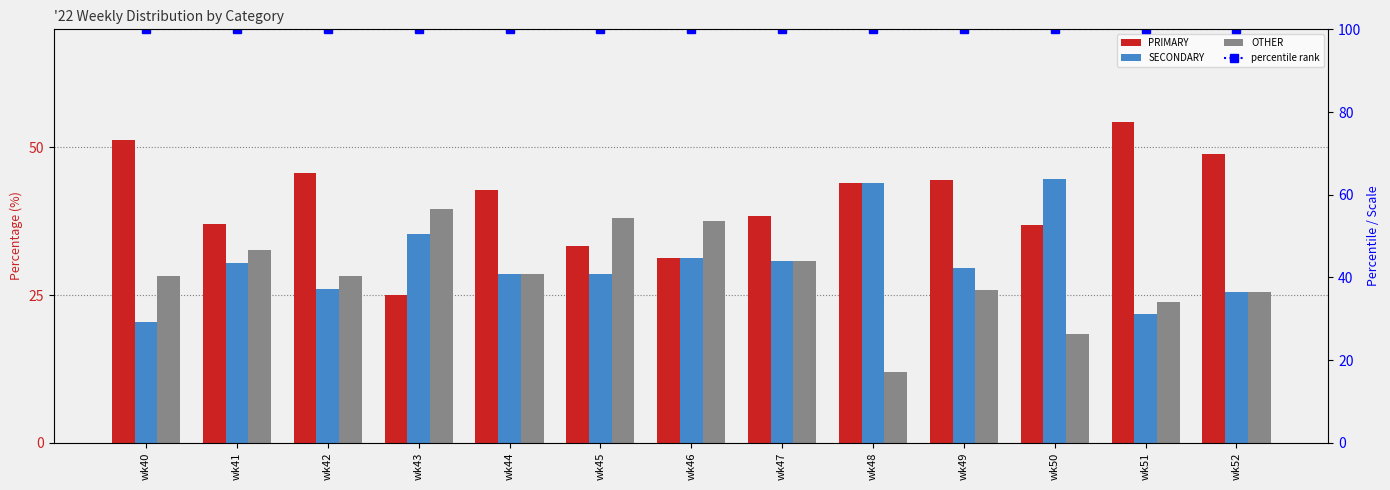

What is the value of the PRIMARY bar at the 8th from the left?

38.5